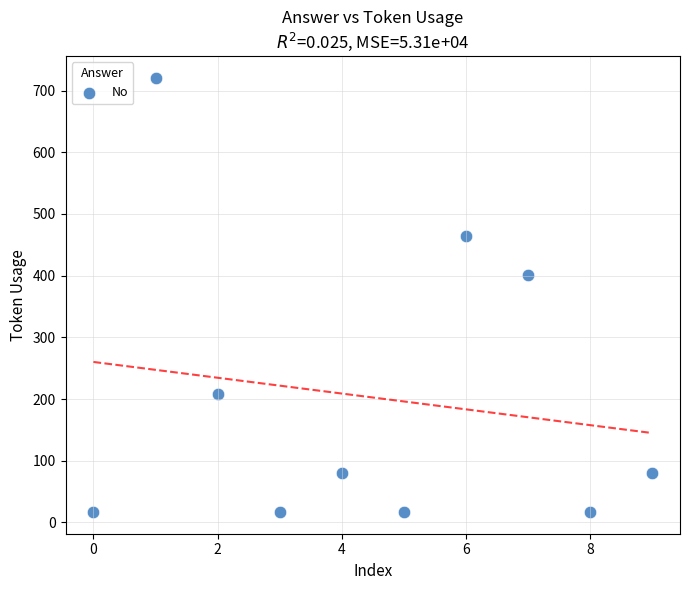

What is the average Y value?

203